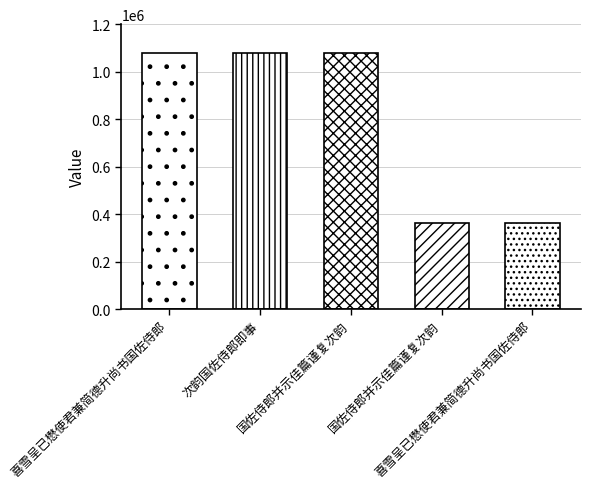

Where does the data first go above 1078510?

喜雪呈已懋使君兼简德升尚书国佐侍郎